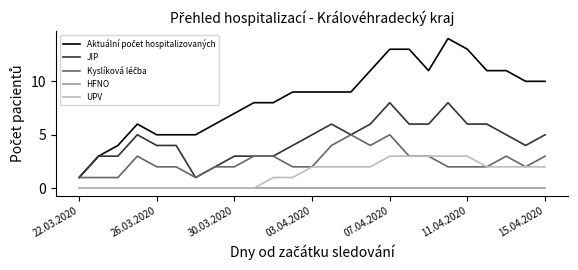

What is the maximum value shown in the chart?

14